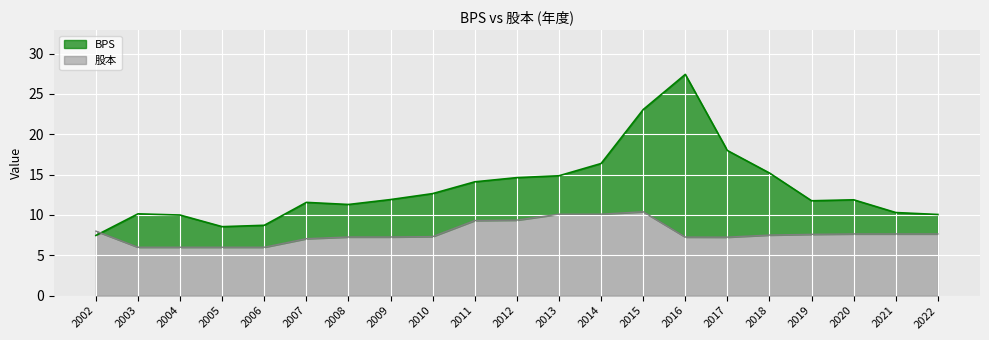

What is the spread (max minus min) of values at 2020?

4.2